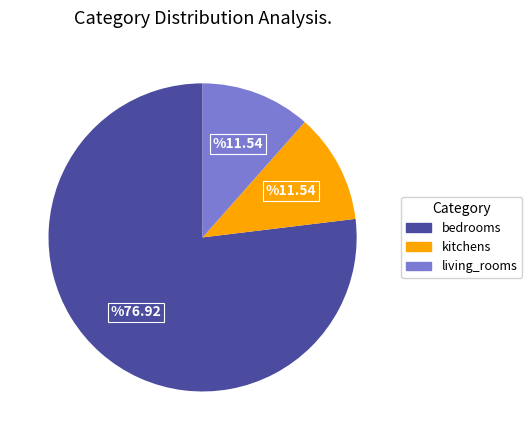

Is it true that kitchens is 17% of the pie?

False